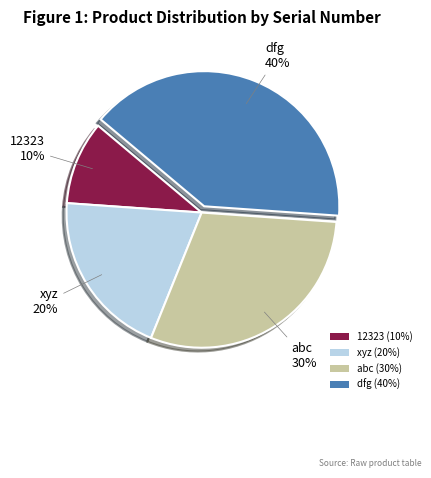

Between 12323 and xyz, which is larger?

xyz